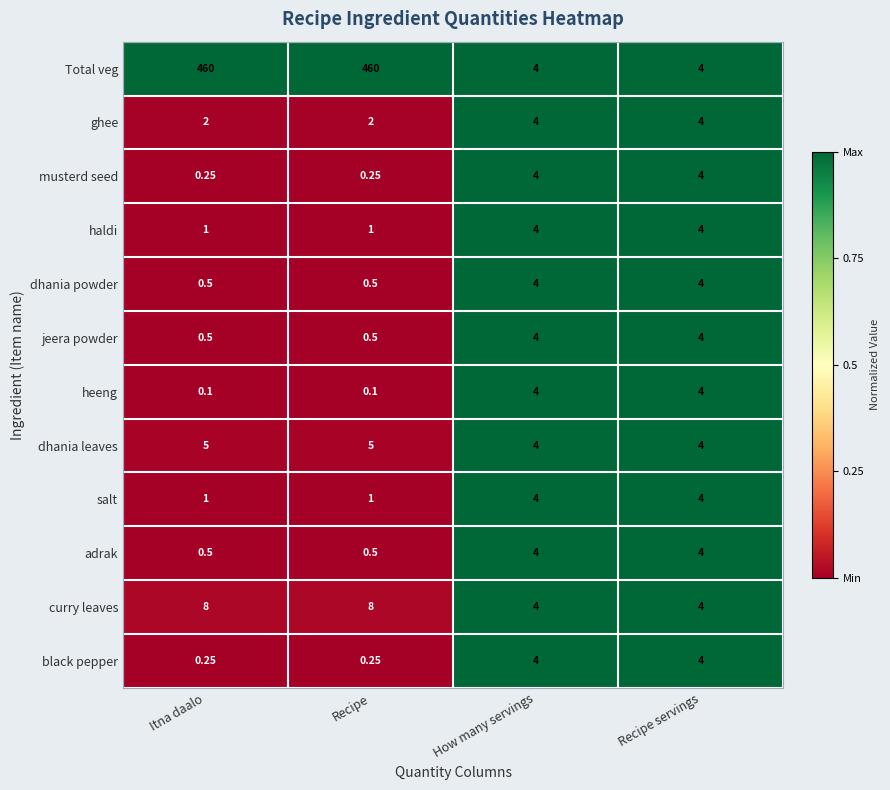

What is the total value across all series at Itna daalo?

479.1